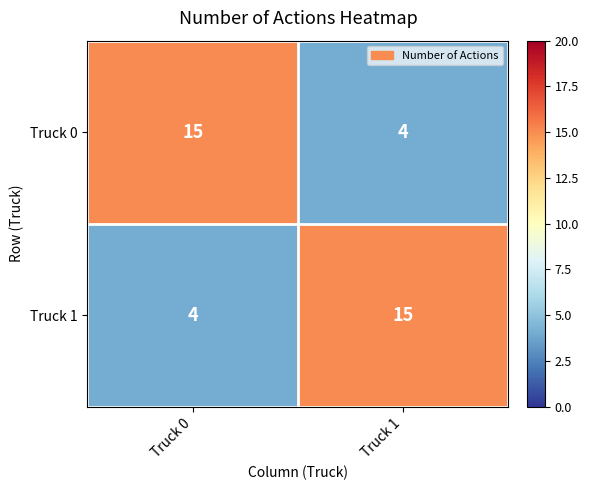

What is the smallest value displayed?

4